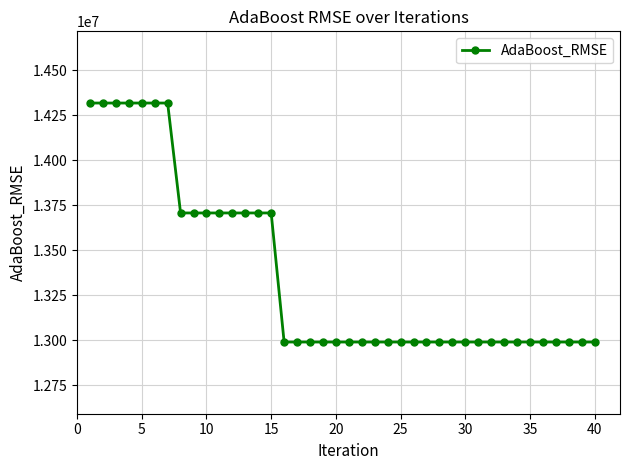

What is the minimum value shown in the chart?

12991232.2